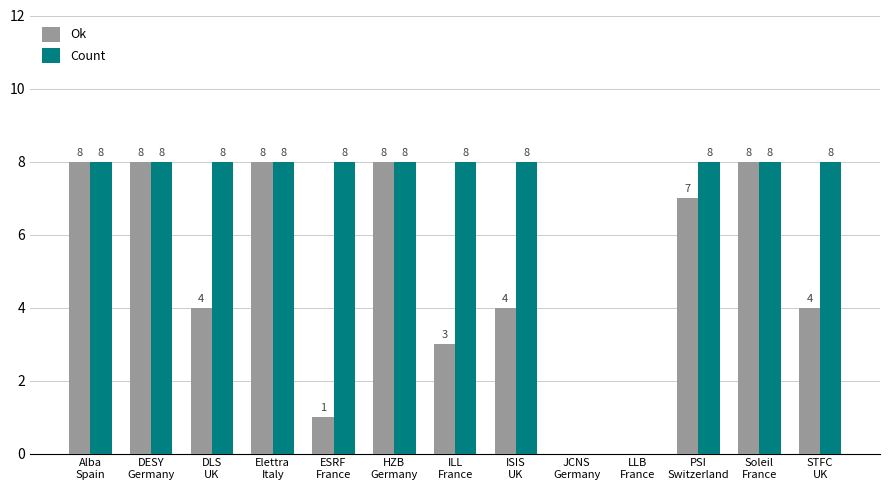

Reading left to right, transcribe all the data shown in this chart.

Ok: 8	8	4	8	1	8	3	4	0	0	7	8	4
Count: 8	8	8	8	8	8	8	8	0	0	8	8	8